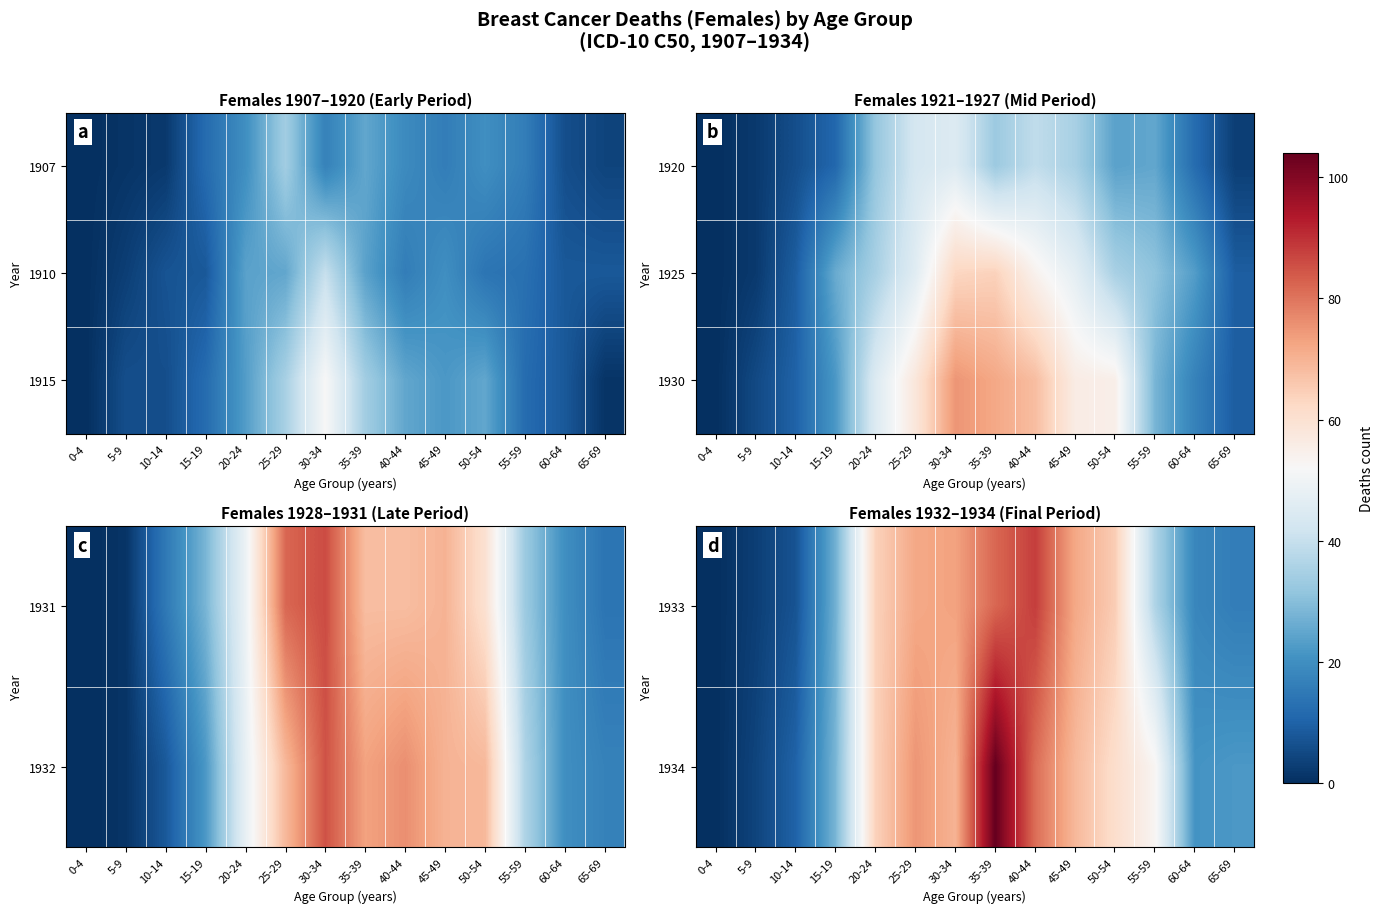

At how many categories does at least one series exceed 22?

9